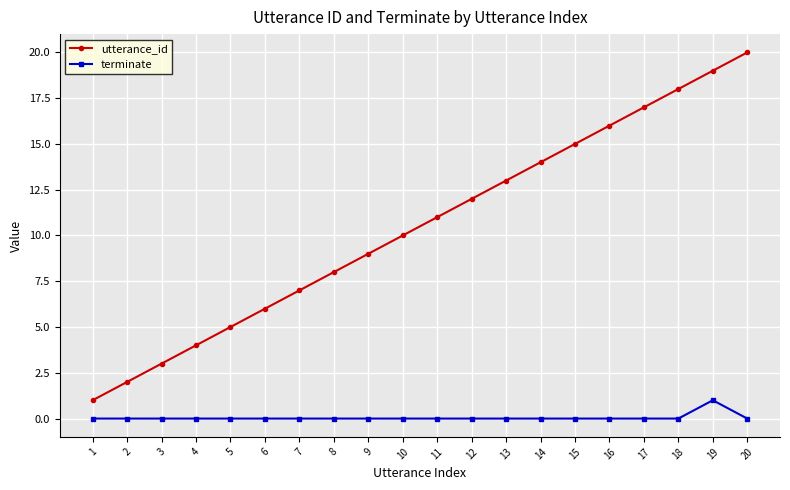

The terminate series shows 1 at 17. True or false?

False